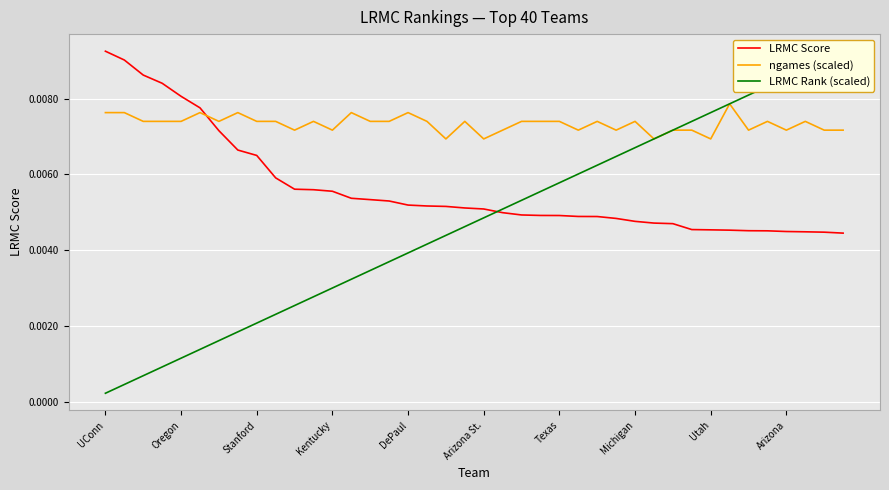

List the series in order of their overall mean, lowest first.

LRMC Rank (scaled), LRMC Score, ngames (scaled)